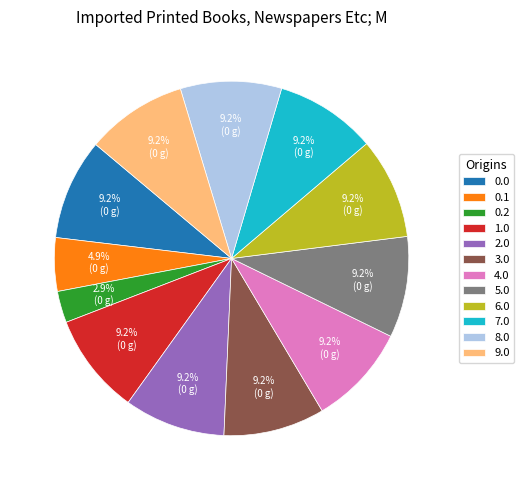

How much of the chart is everything except 4.0?

90.8%